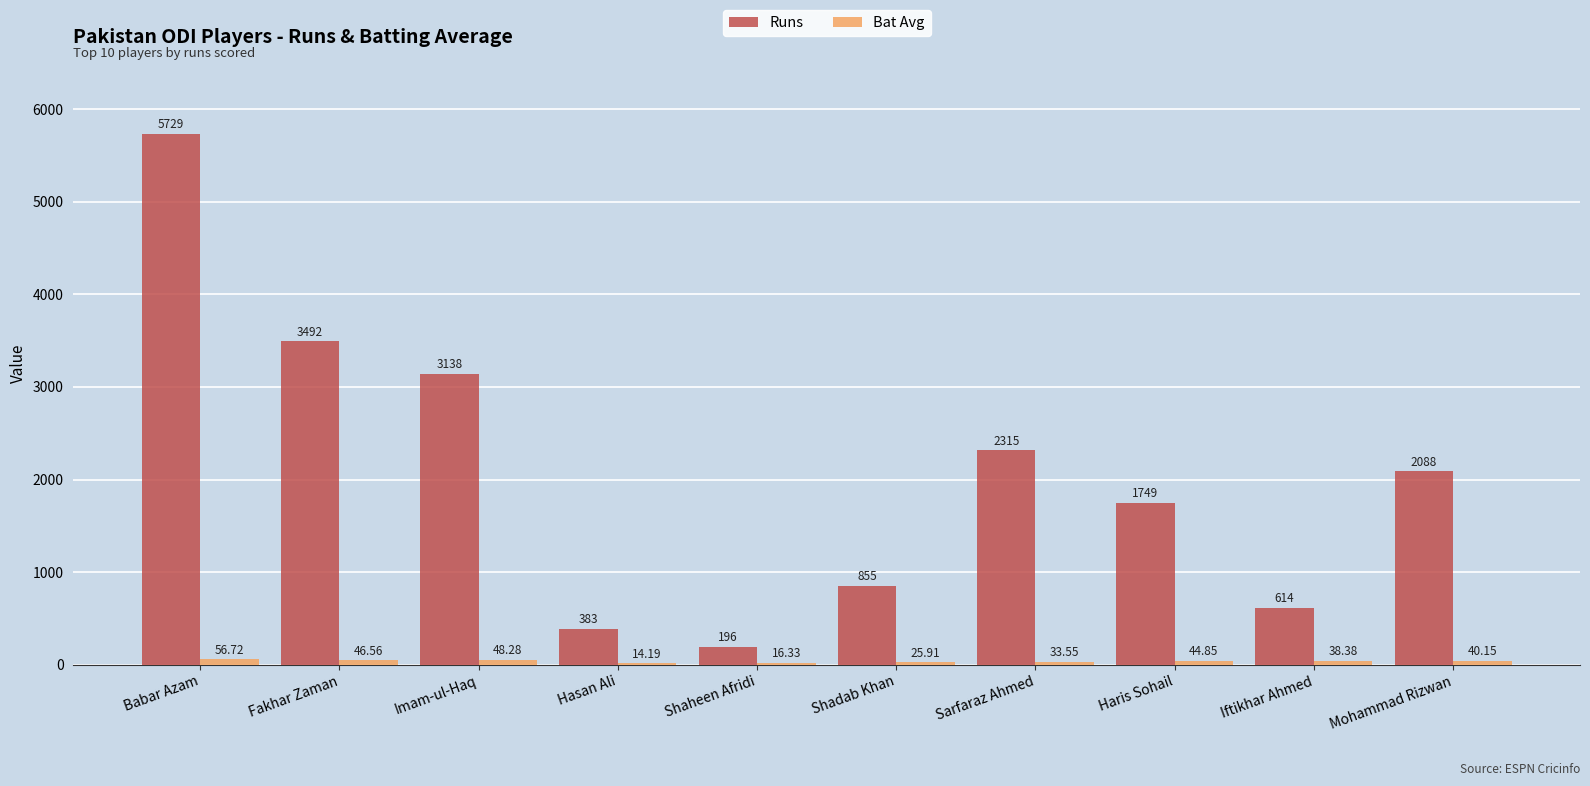

Which series has the widest spread of values?

Runs